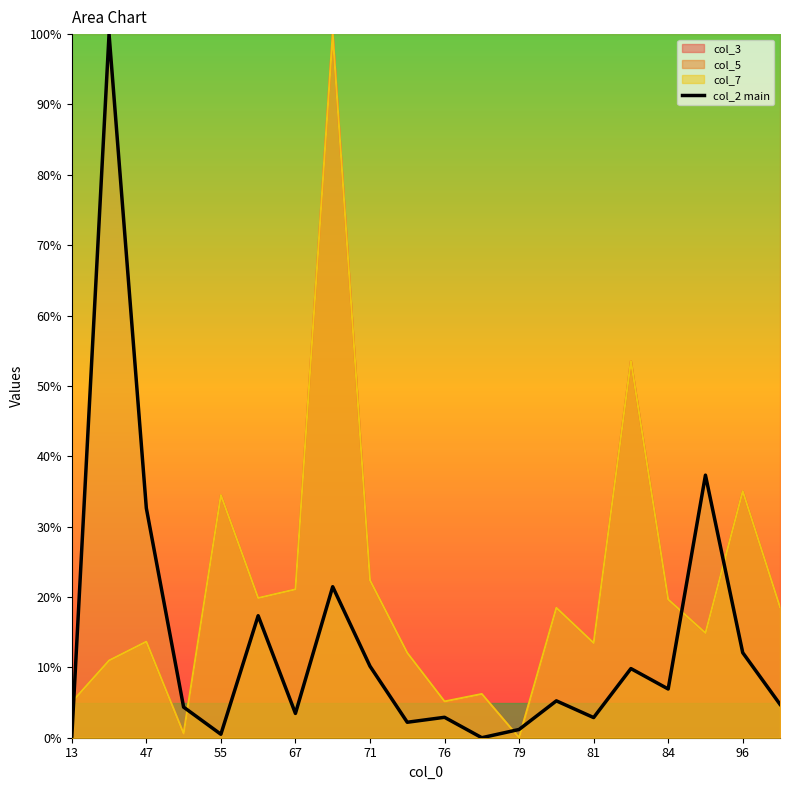

What is the maximum value for col_3?

100.0